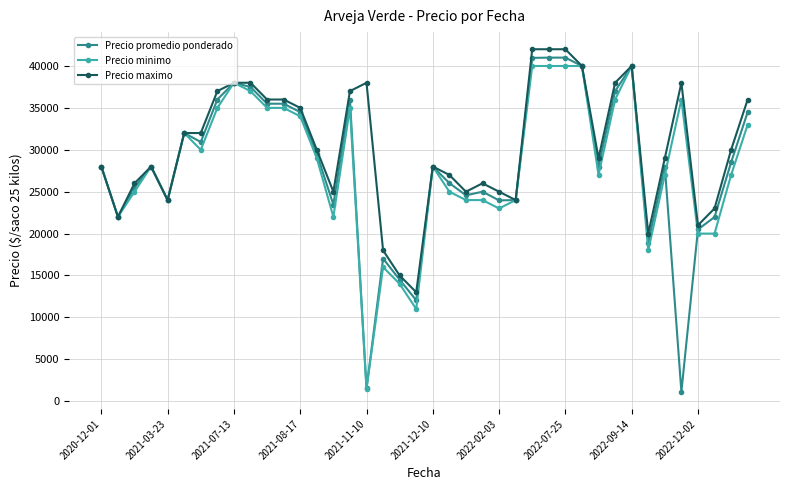

How many lines are shown in the chart?

3